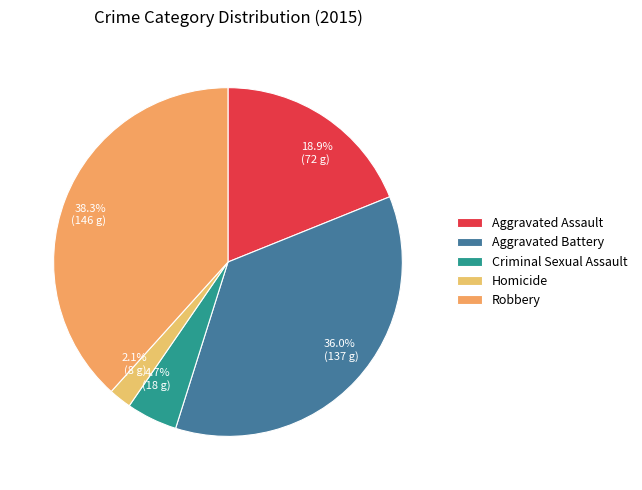

Is there any slice that represents more than half of the pie?

No